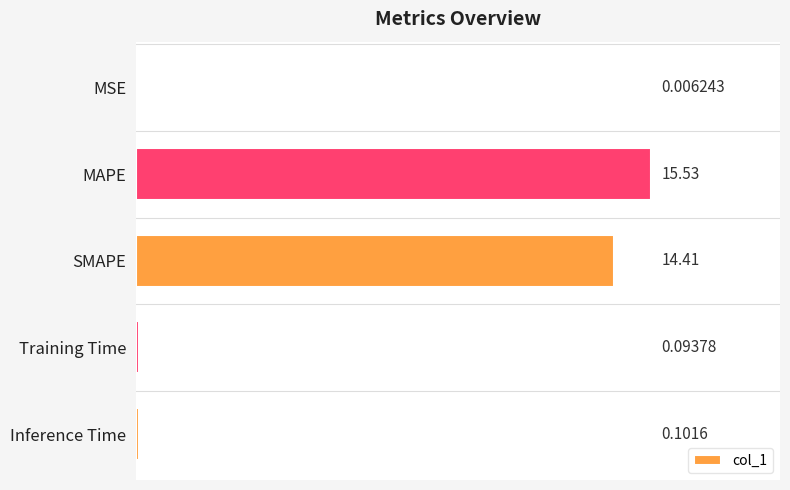

At which category does the chart reach its peak across all series?

MAPE